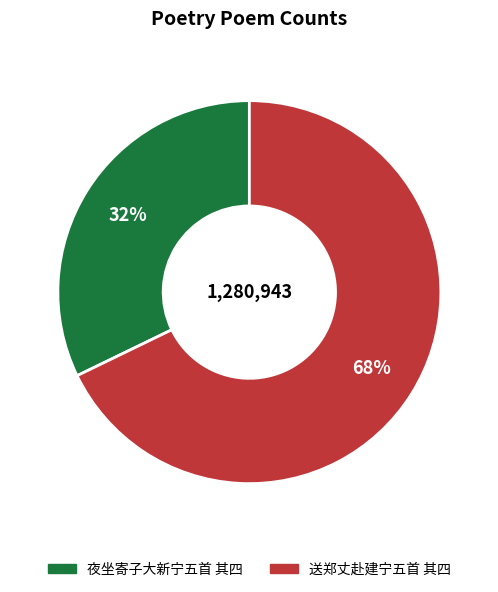

To the nearest percent, what is the difference between the largest and smallest slice percentages?

36%